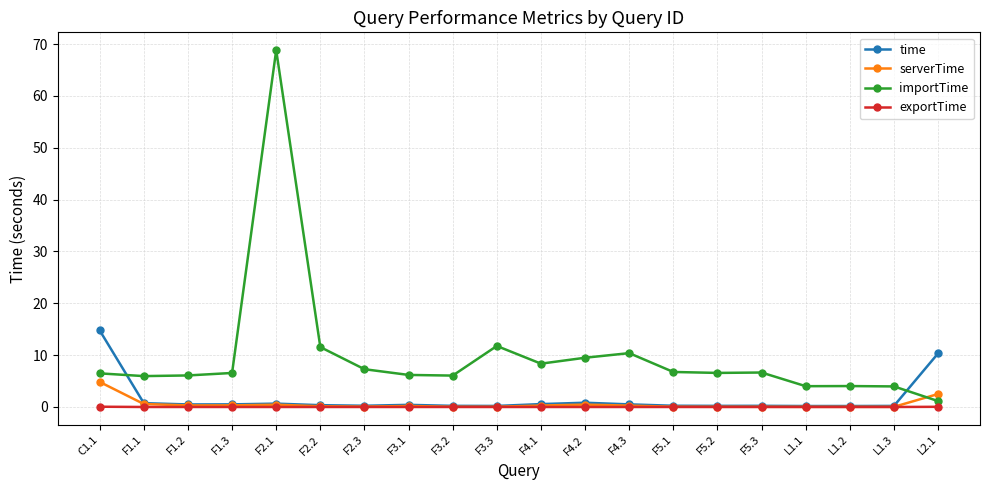

True or false: serverTime has a value of 4.8 at C1.1.

True